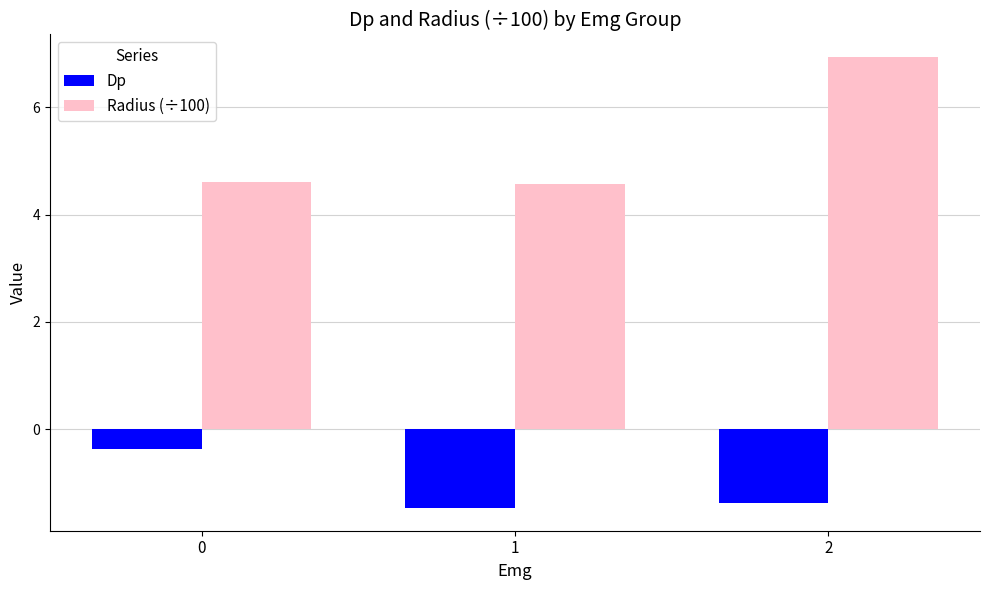

Is it true that Dp equals -0.4 at 0?

True